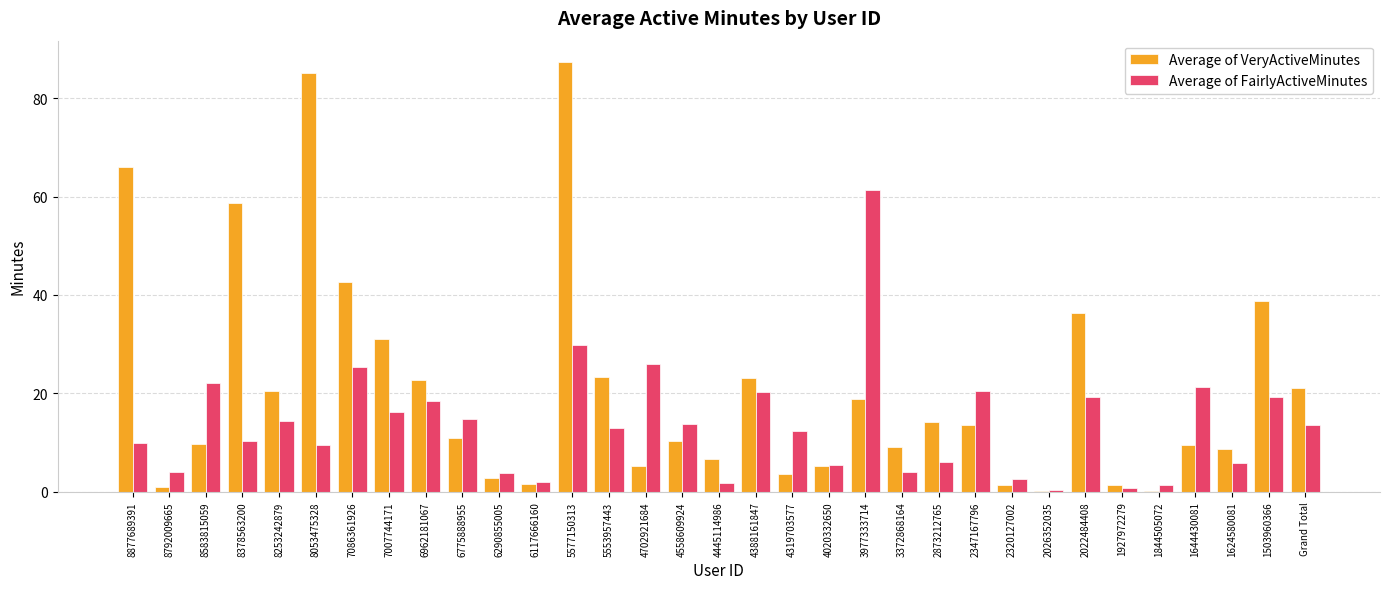

Which series changed the most between 8378563200 and 7007744171?

Average of VeryActiveMinutes